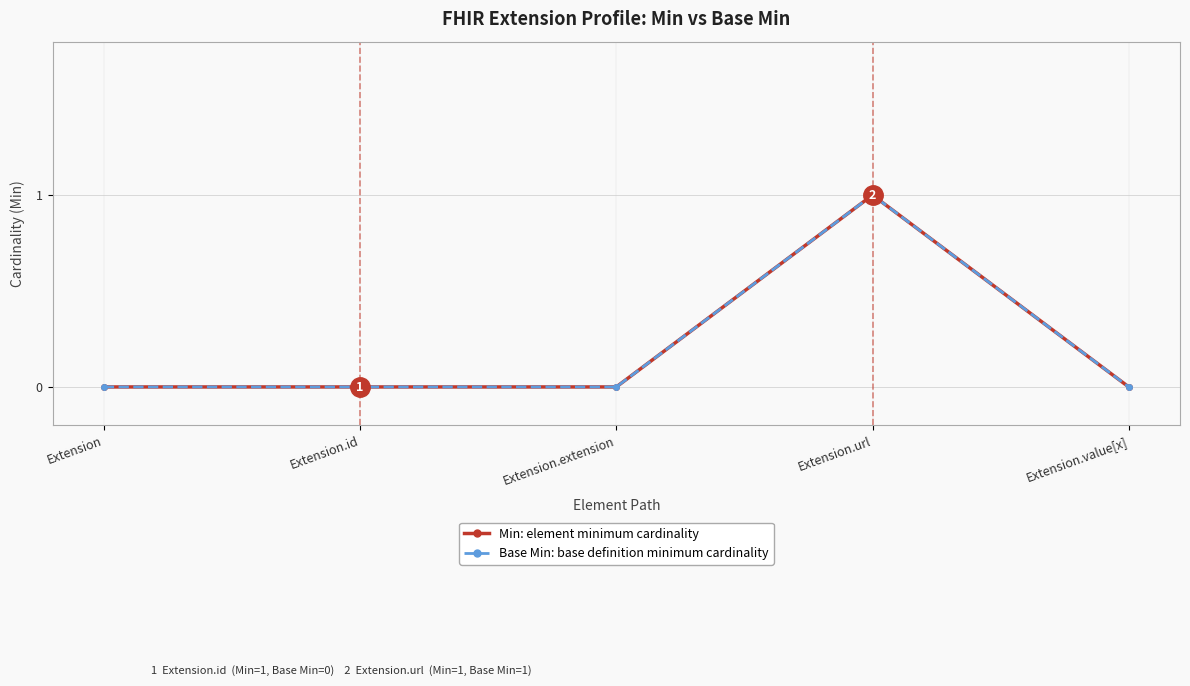

The value of Min at Extension is 0. True or false?

True